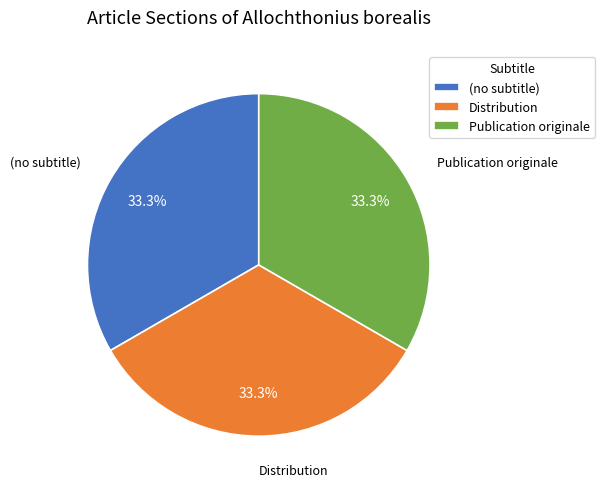

Does Publication originale represent more than half of the total?

No